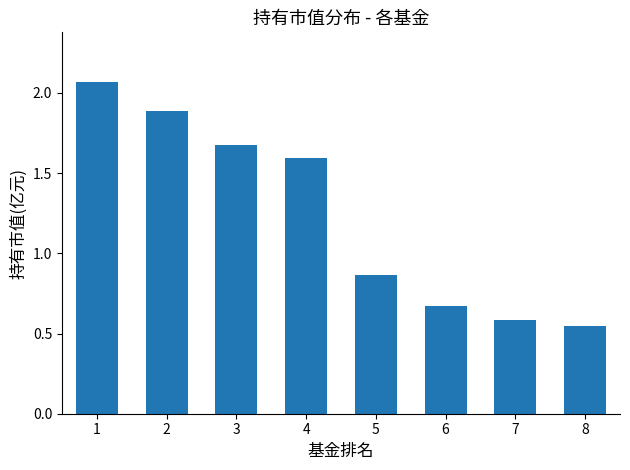

What is the change in value from 1 to 5?

-1.2